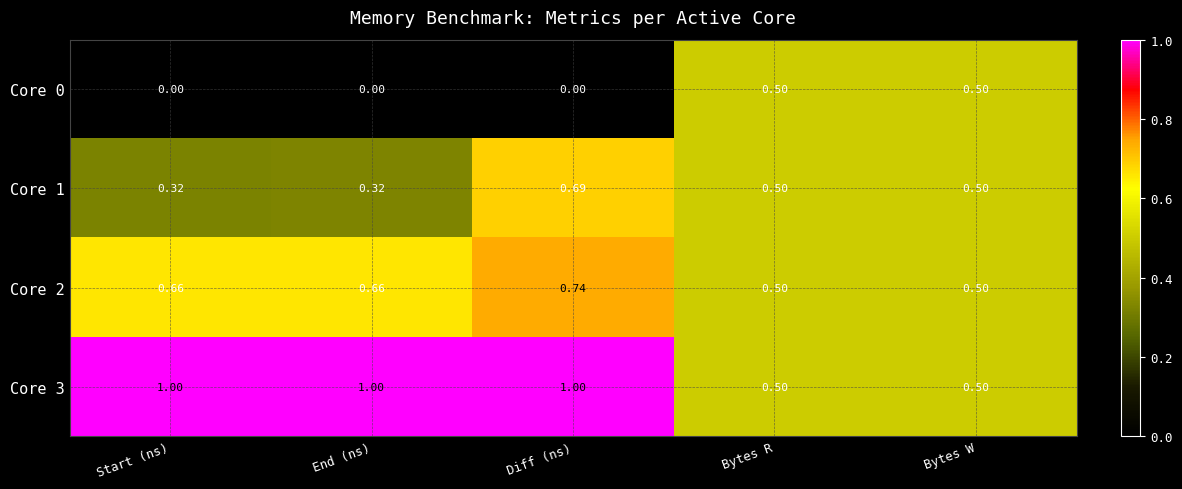

At which category is the sum across all series the highest?

Diff (ns)